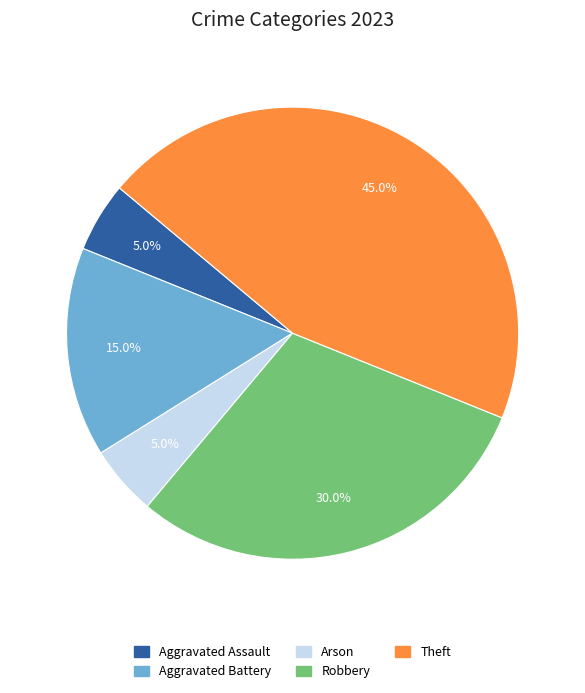

Which slice is the largest?

Theft